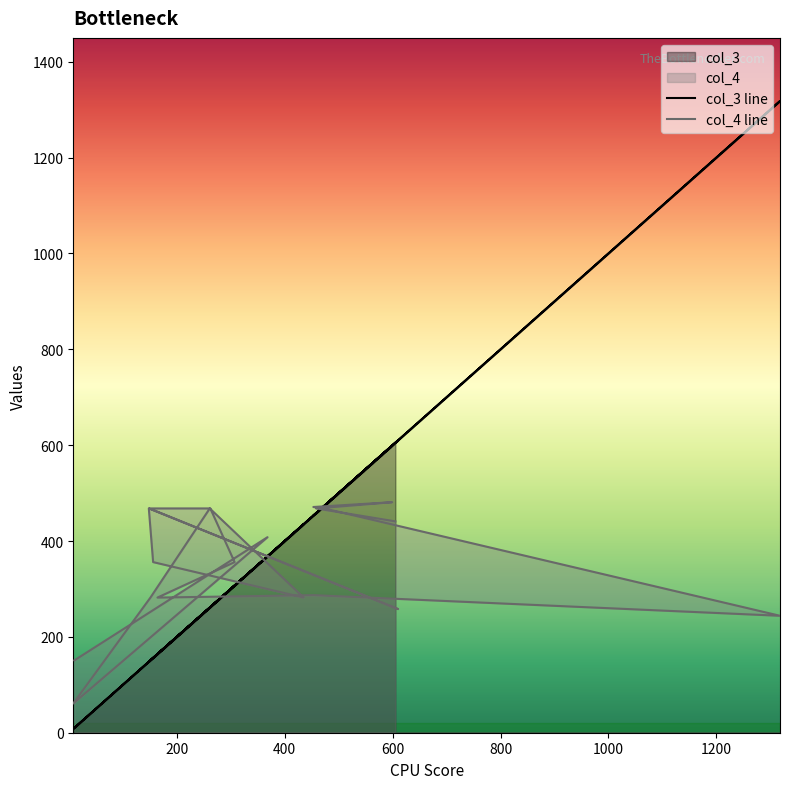

At which label does col_3 first exceed 368?

435